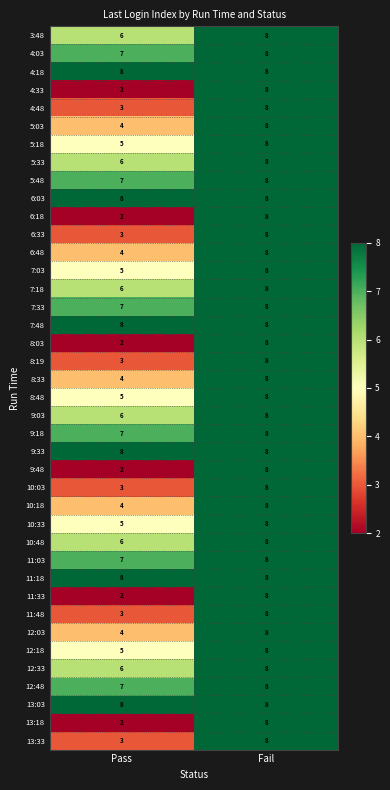

What is the smallest value displayed?

2